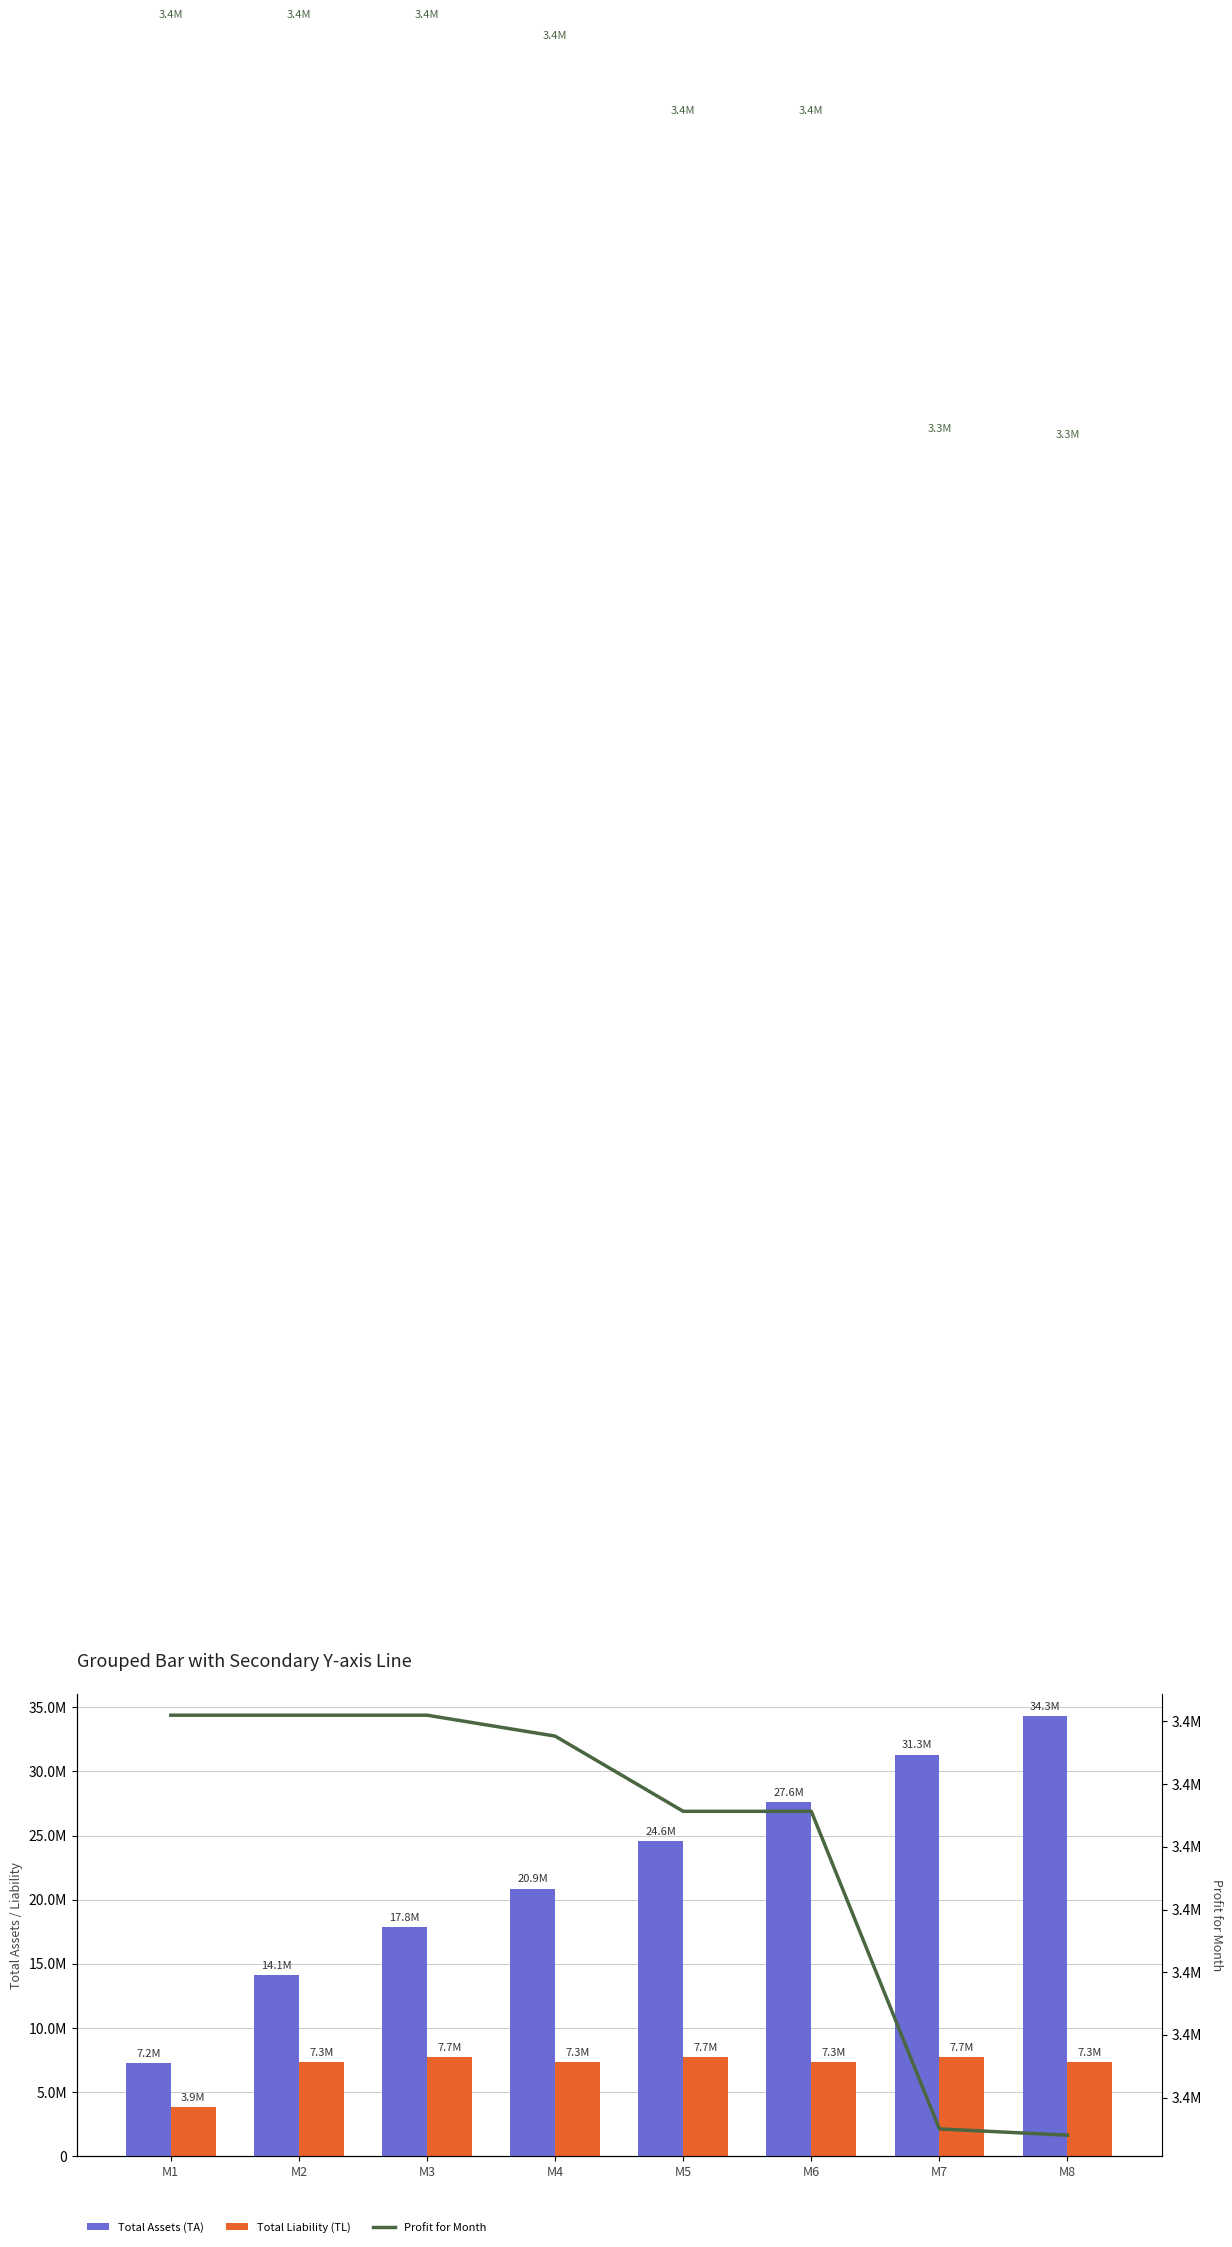

What is the minimum value shown in the chart?

3347000.0